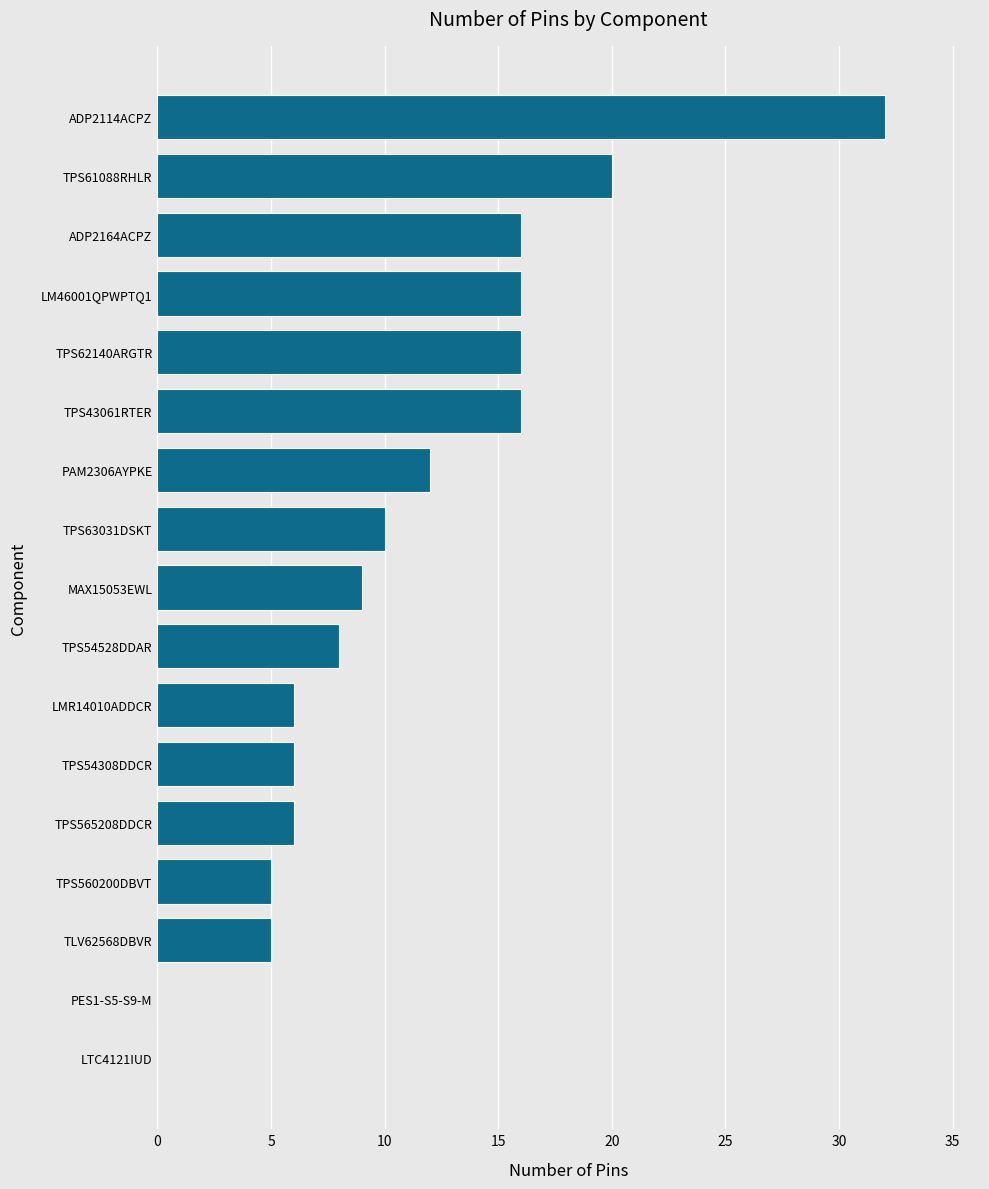

What is the sum of all values?

183